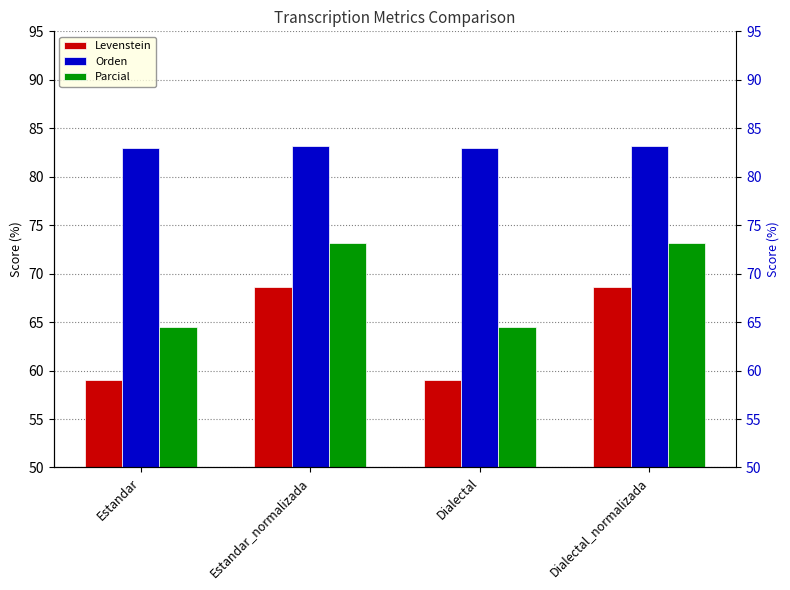

What is the approximate value of Parcial at Dialectal?

64.5